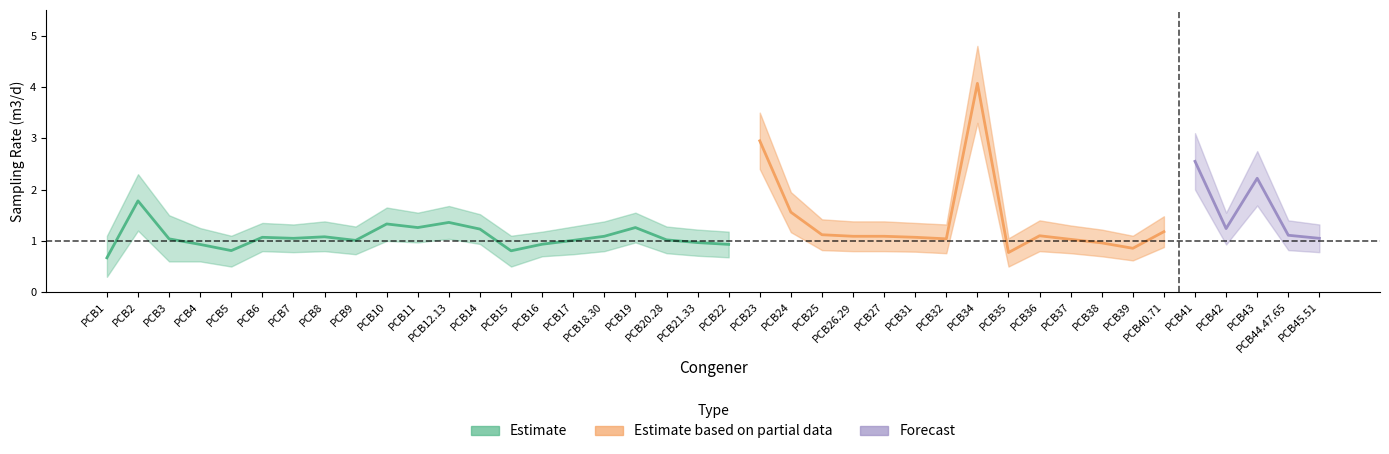

Does the chart have visible grid lines?

No